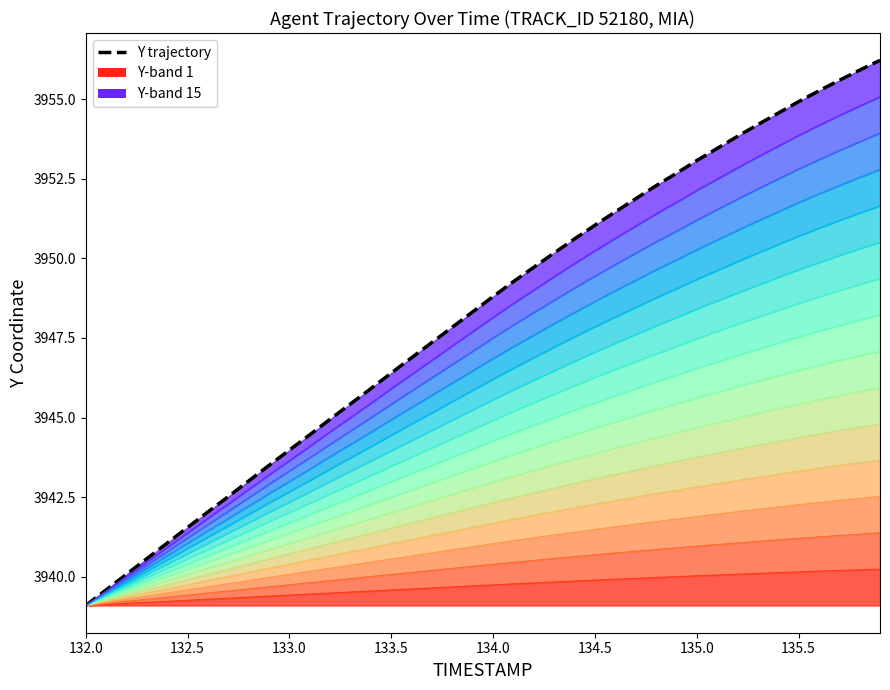

What is the value of the 8th point from the left?

3942.5